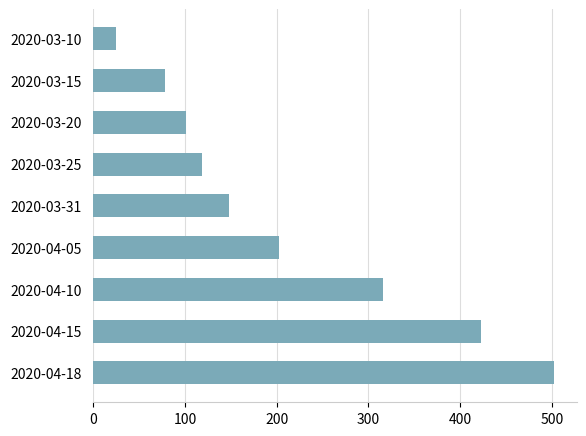

What is the sum of all values?

1915